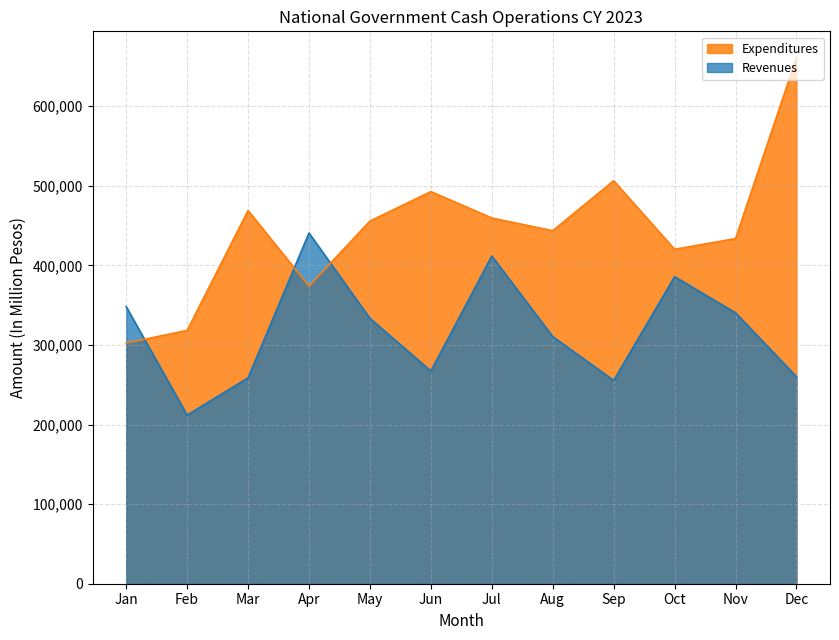

What are all the series names shown in the legend?

Expenditures, Revenues